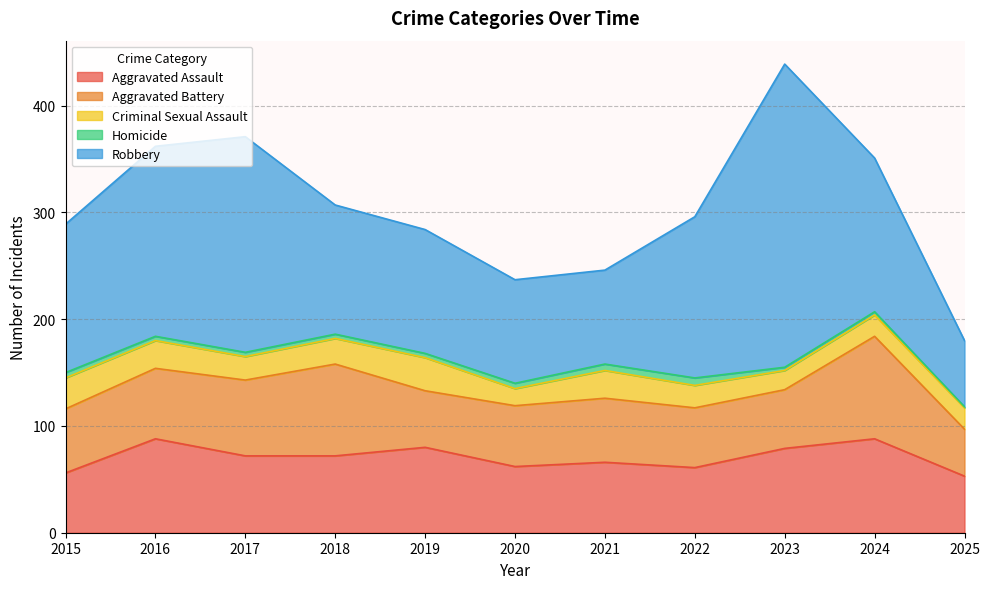

Is the value of Homicide at 2016 greater than the value of Criminal Sexual Assault at 2025?

No